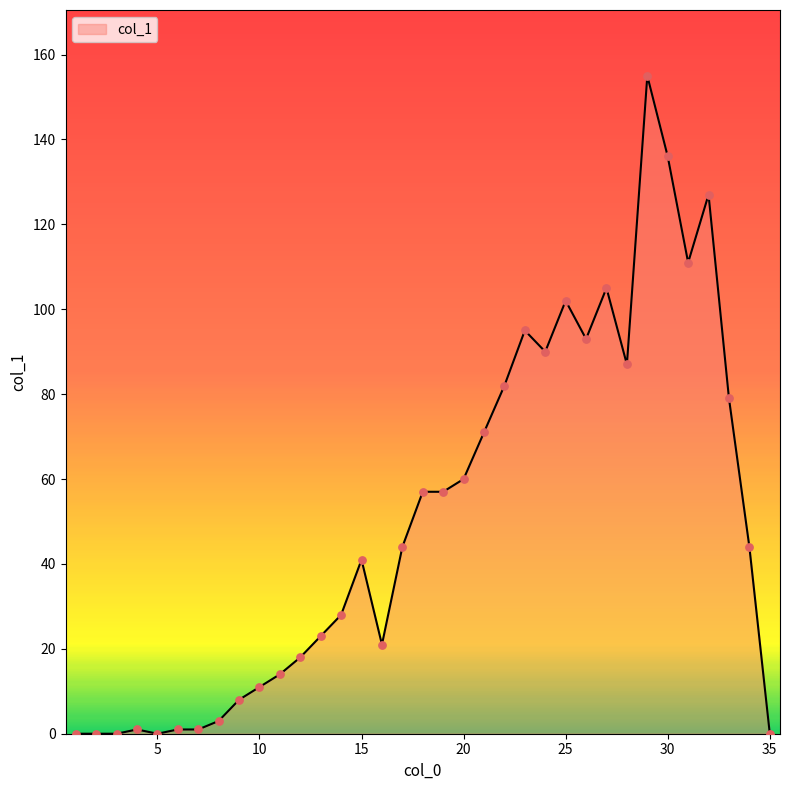

What is the difference between the maximum and minimum values?

155